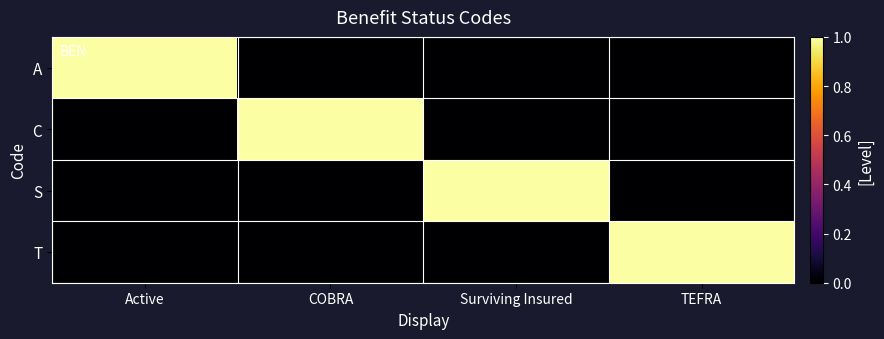

Rank the series by their maximum value, from highest to lowest.

A, C, S, T